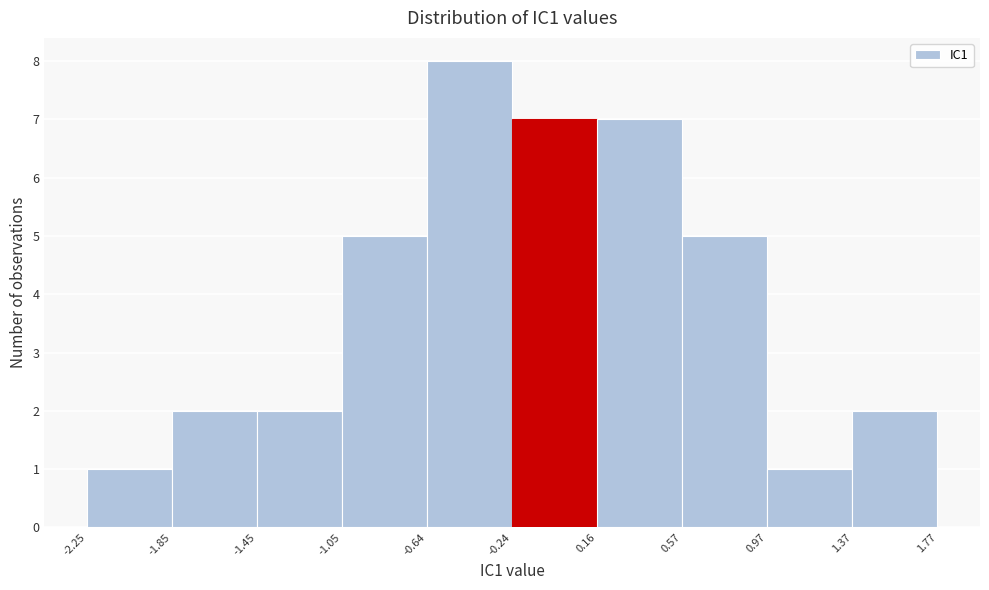

How tall is the bar that spans -0.64 to -0.24 on the x-axis? The values are not printed on the chart, so give them approximately, as read against the axis.

8